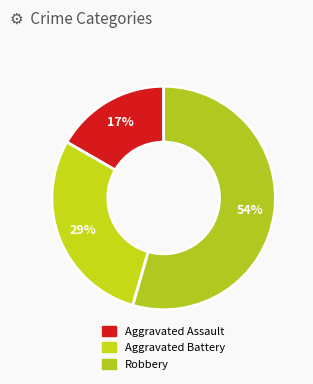

True or false: Aggravated Assault accounts for 21% of the total.

False